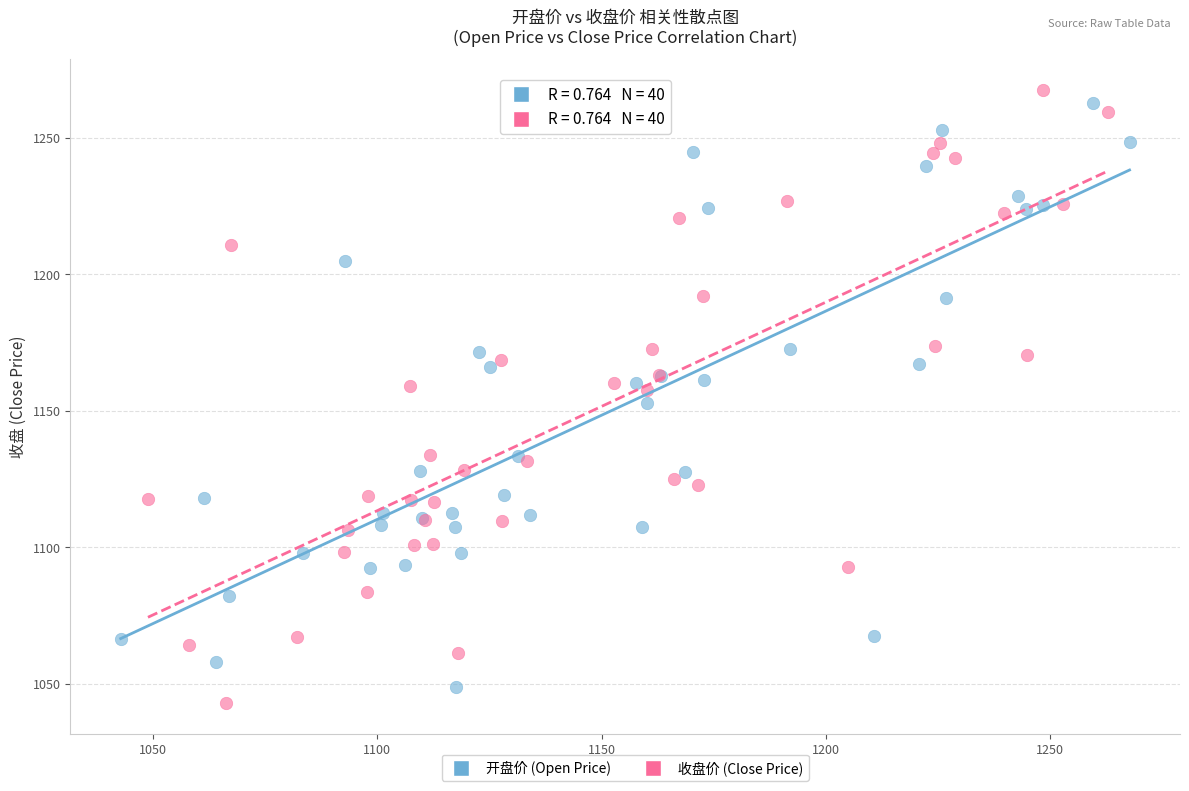

What are all the series names shown in the legend?

开盘价 (Open Price), 收盘价 (Close Price)